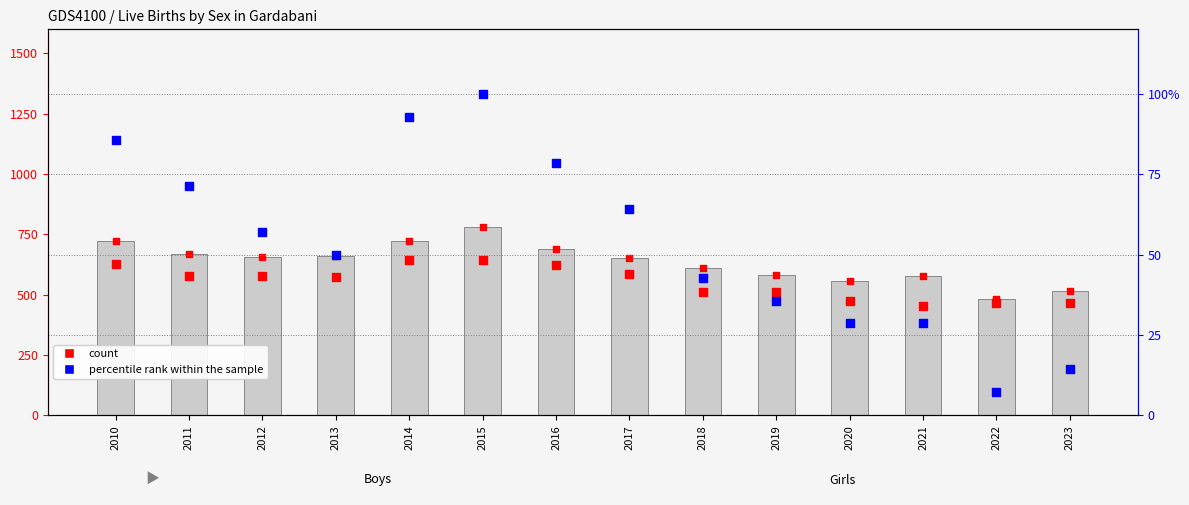

What is the total value across all series at 2013?

1282.0